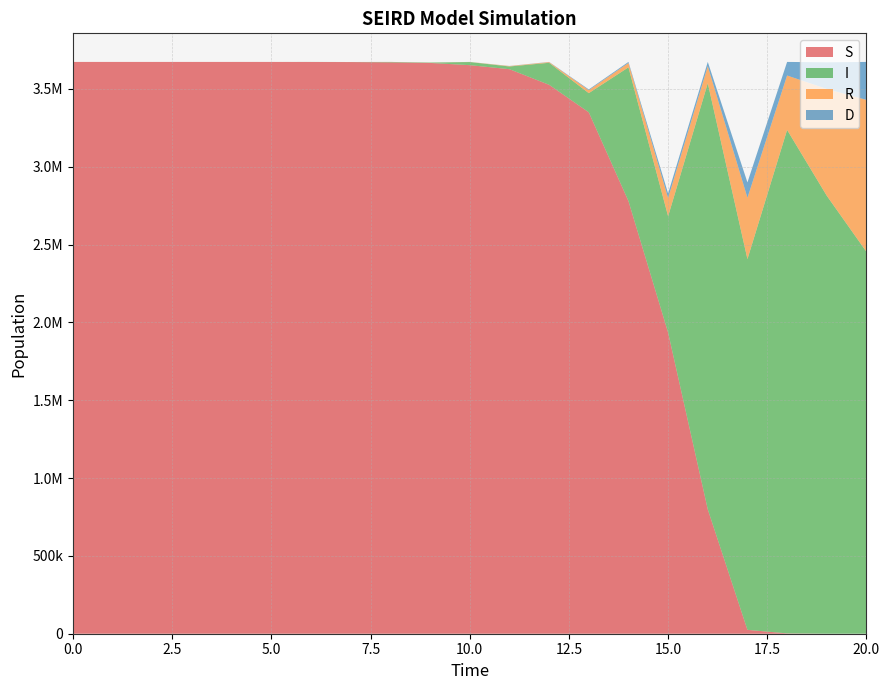

Reading left to right, what are all the values shown in this chart?

S: 3673844.6	3673843.3	3673838.1	3673828.7	3673790.9	3673722.5	3673448.7	3672951.9	3670966.3	3667365.9	3653028.3	3627126.3	3526770.2	3350125.2	2779946.4	1934711.2	798968.0	24850.7	2124.5	0.0	0.0
I: 1.0	0.9	7.3	6.3	52.7	45.8	382.1	332.5	2771.7	2411.4	20038.2	17433.2	141547.3	123146.2	859248.3	747546.0	2738135.3	2382177.8	3234964.4	2814183.5	2454001.1
R: 0.0	0.1	0.2	0.9	1.6	7.1	11.8	51.6	86.1	374.4	623.3	2707.2	4422.5	19143.4	27720.7	117082.5	109393.8	394159.9	349405.4	685784.3	975875.6
D: 0.0	0.0	0.0	0.2	0.4	1.8	3.0	12.9	21.5	93.6	155.8	676.8	1105.6	4785.9	6930.2	29270.6	27348.5	98540.0	87351.3	171446.1	243968.9